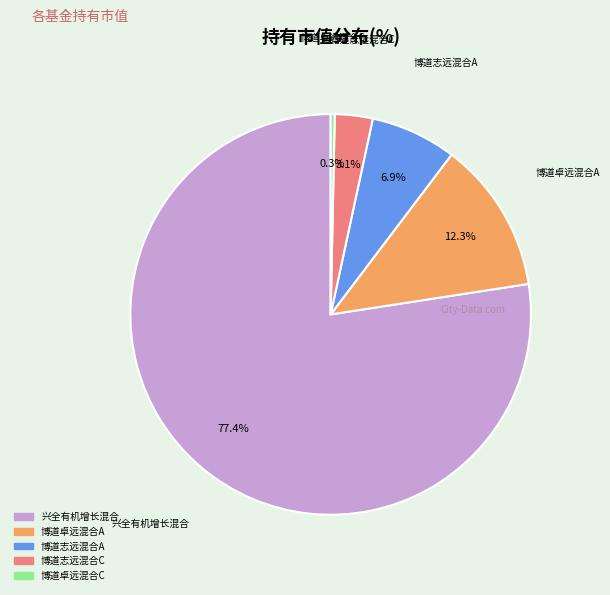

Is there any slice that represents more than half of the pie?

Yes